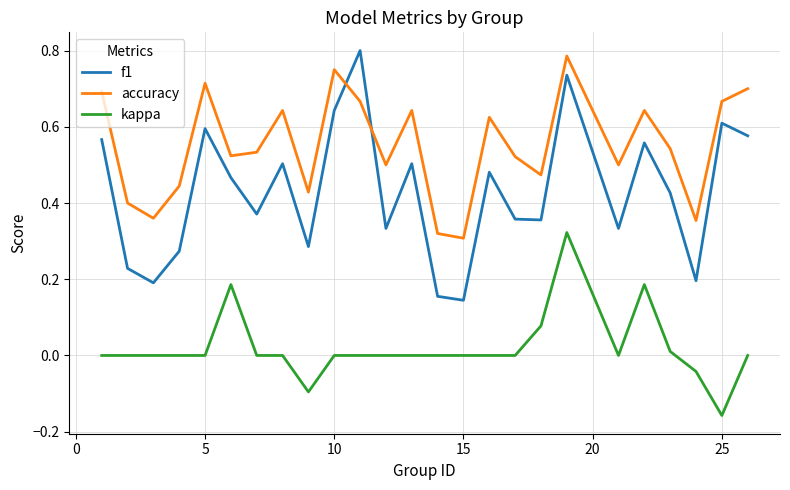

Which series has the largest total across all categories?

accuracy